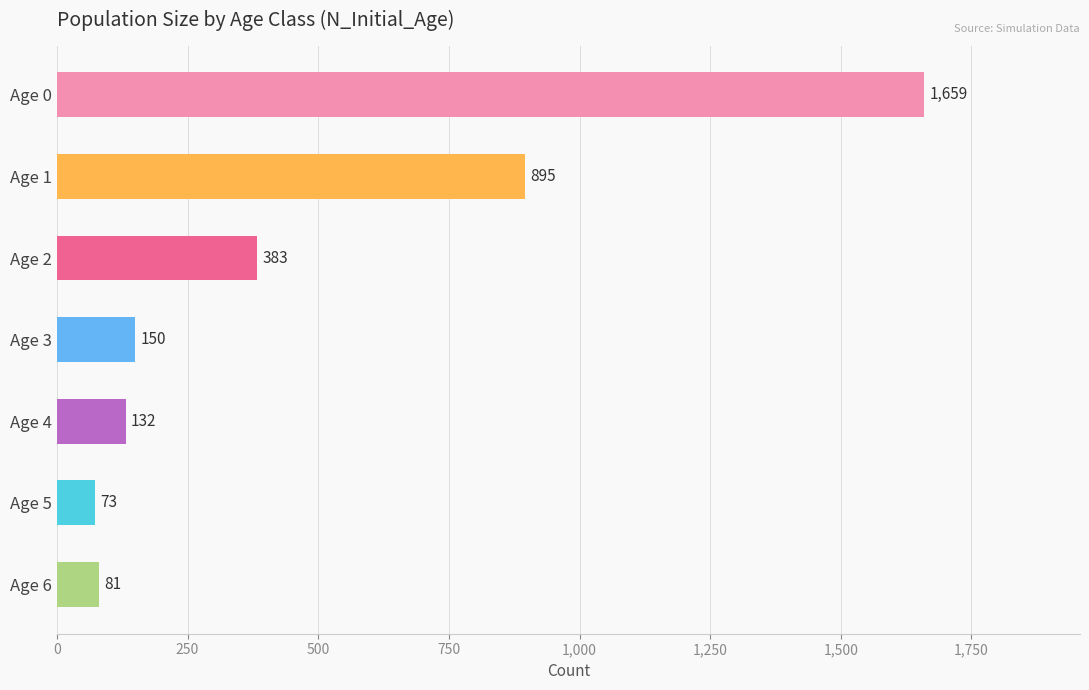

What is the change in value from Age 0 to Age 3?

-1509